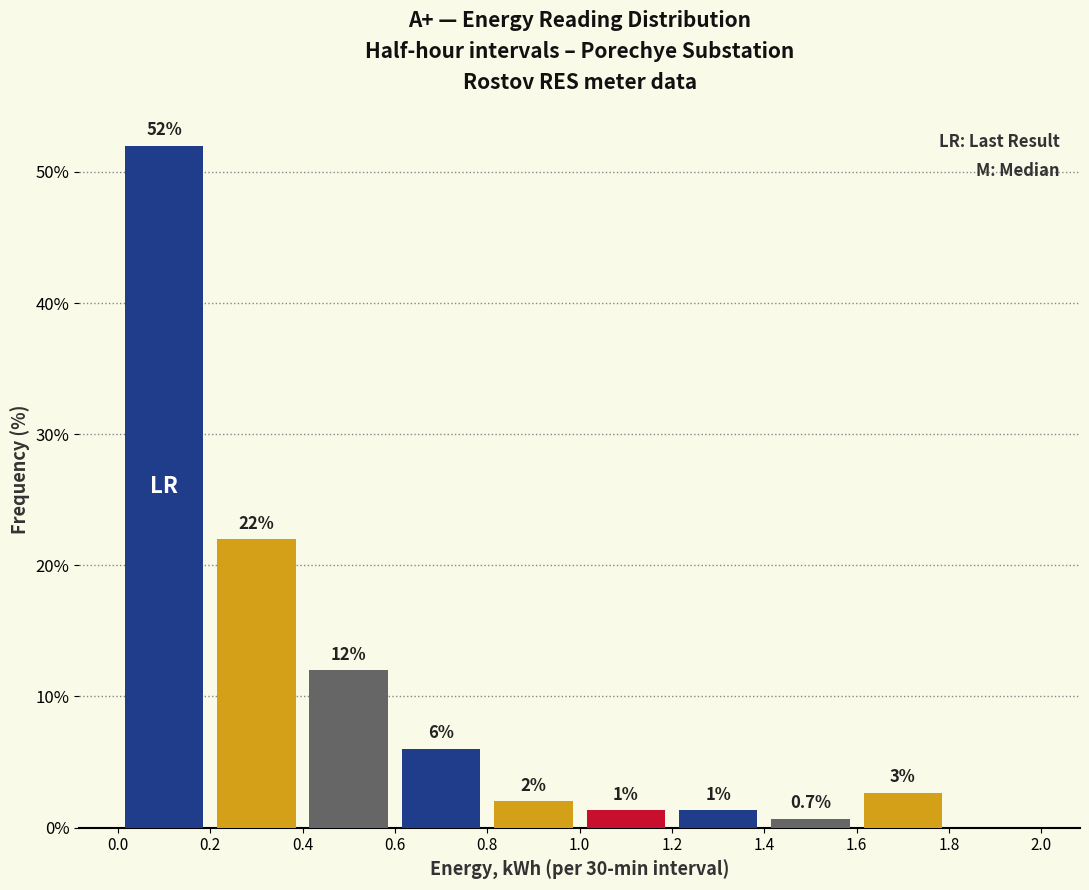

Which range on the x-axis has the tallest bar?

0.0 to 0.2